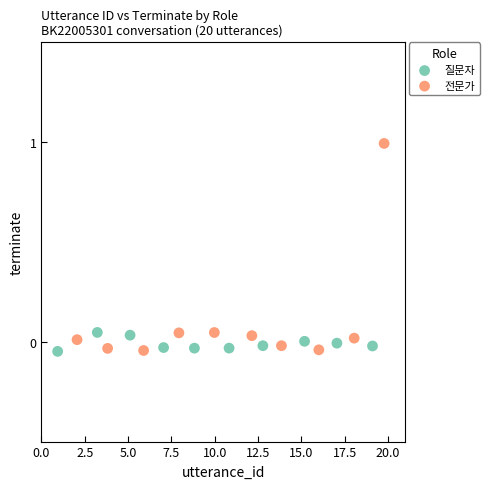

What are all the series names shown in the legend?

질문자, 전문가